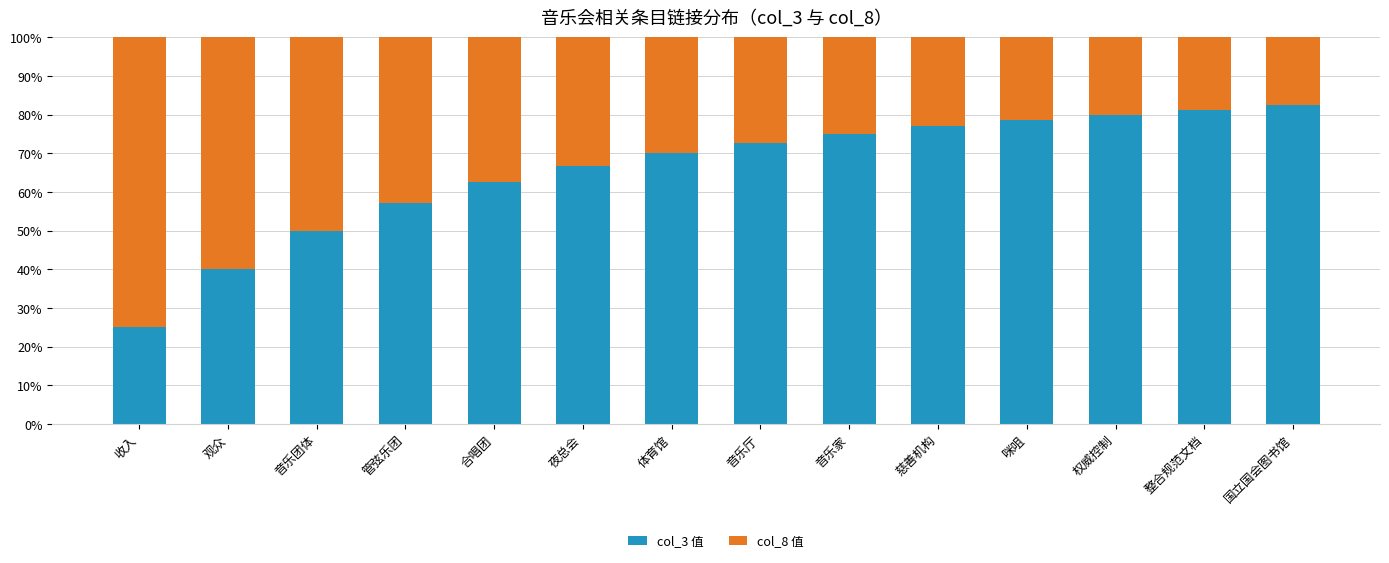

The col_3 值 series shows 78.6 at 咪咀. True or false?

True